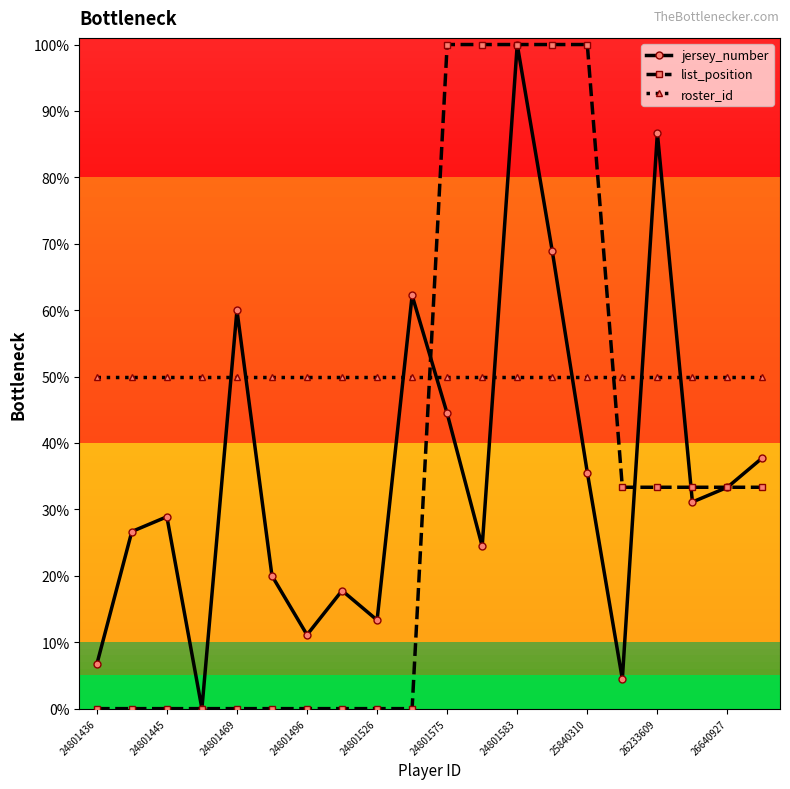

Which series has the largest total across all categories?

roster_id